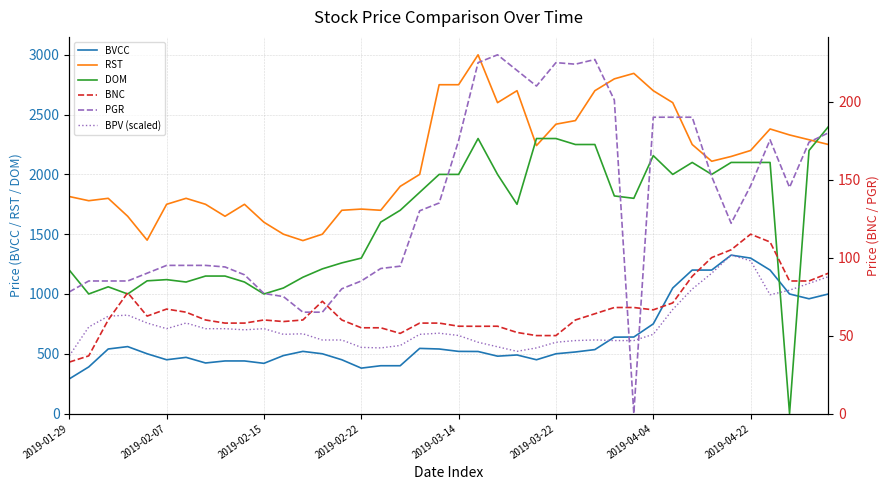

What is the average value of the PGR series?

134.8